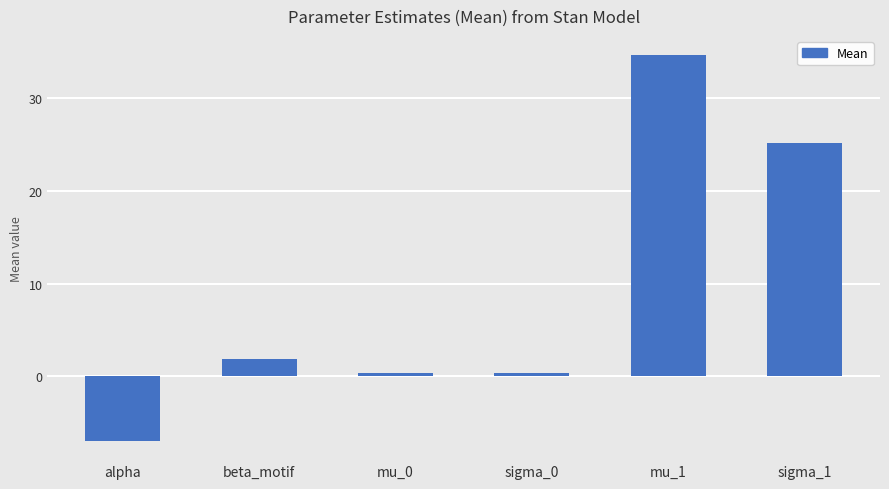

Between sigma_1 and mu_1, which is larger?

mu_1